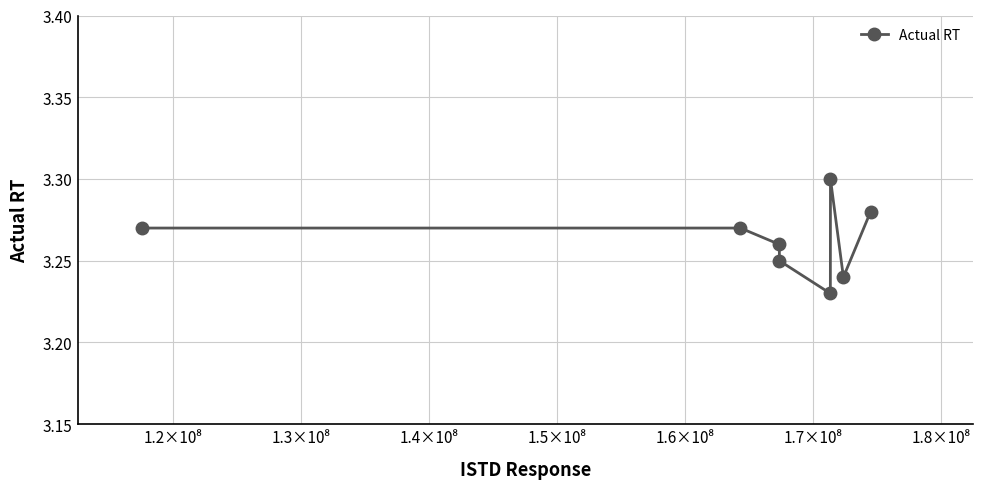

What is the sum of all values?

26.1